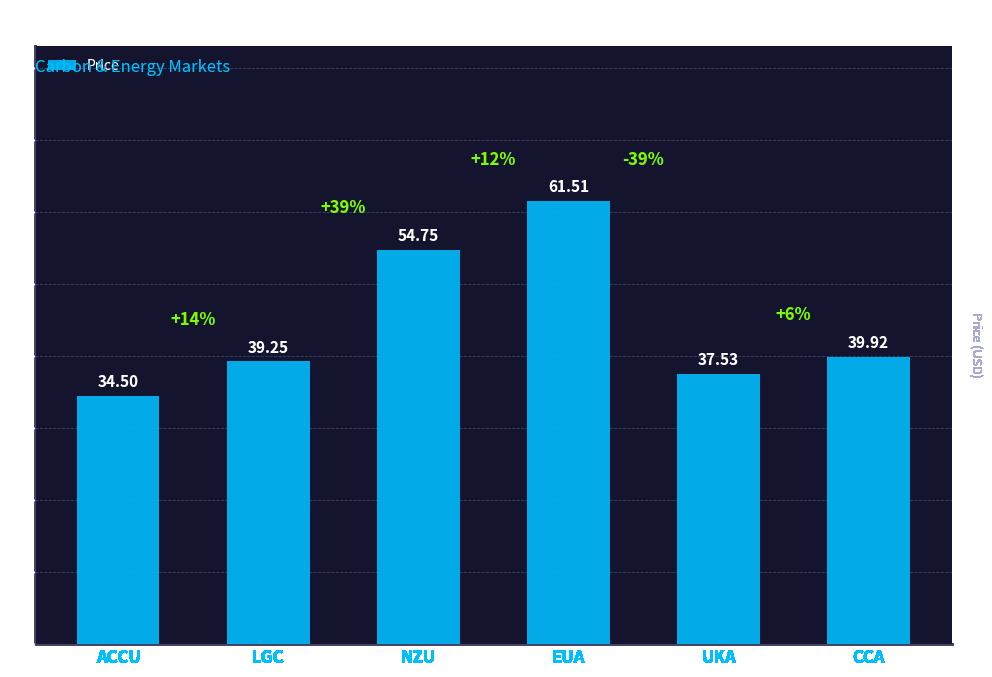

How many data points are above 39?

4